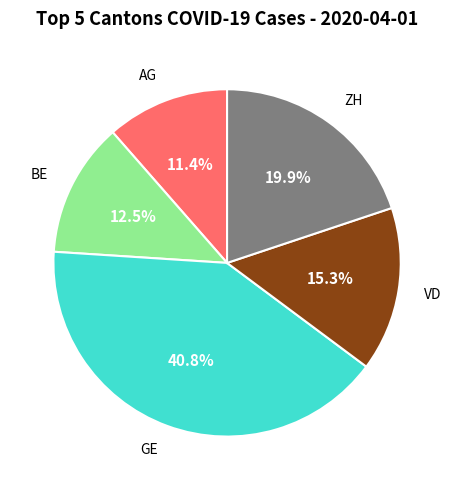

True or false: ZH accounts for 25% of the total.

False